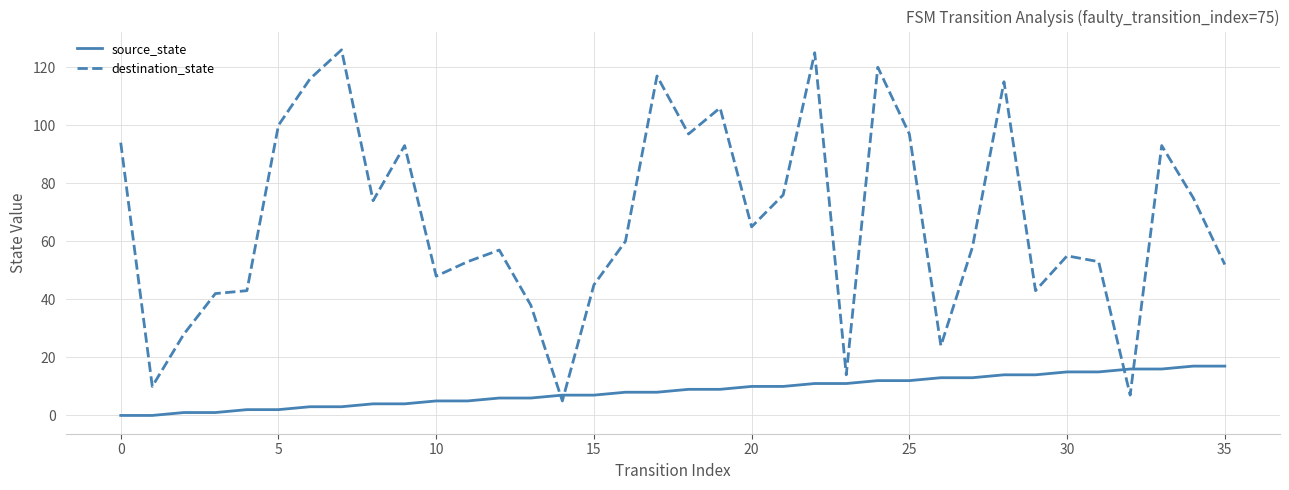

Which series has the widest spread of values?

destination_state